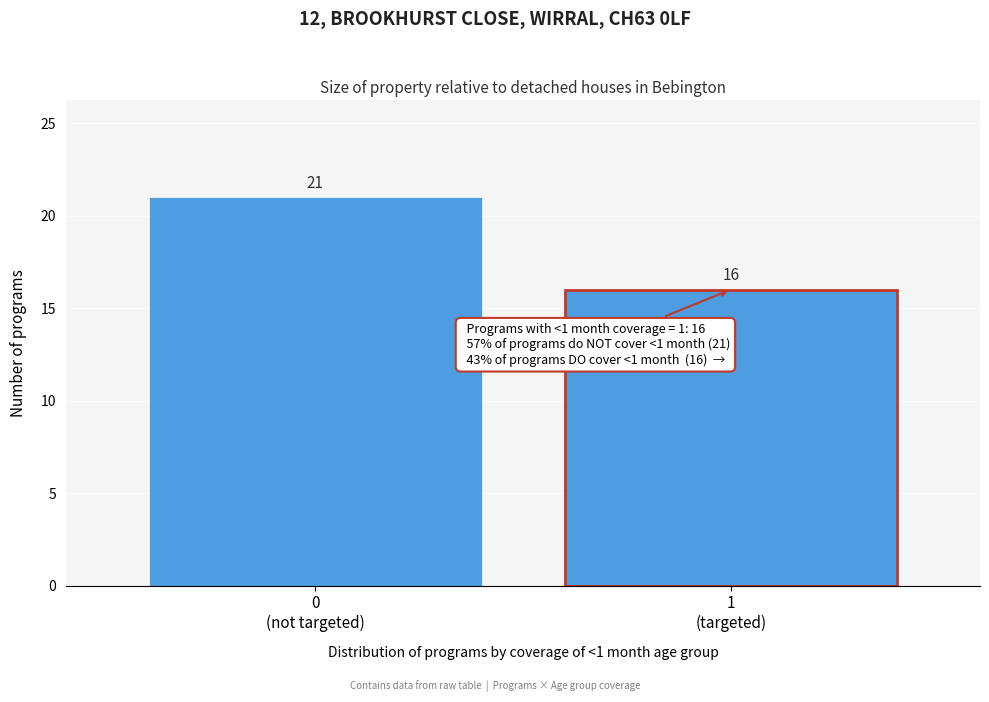

Reading right to left, what are all the values shown in this chart?

16	21